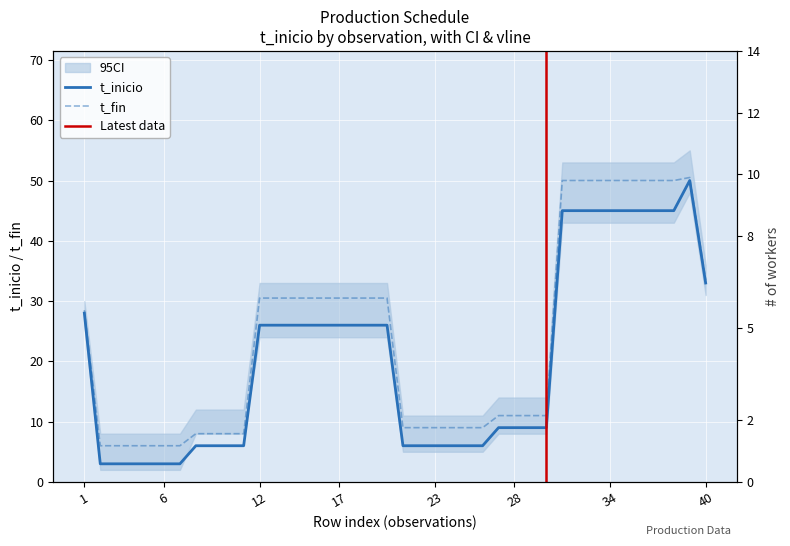

At which category is the sum across all series the highest?

39